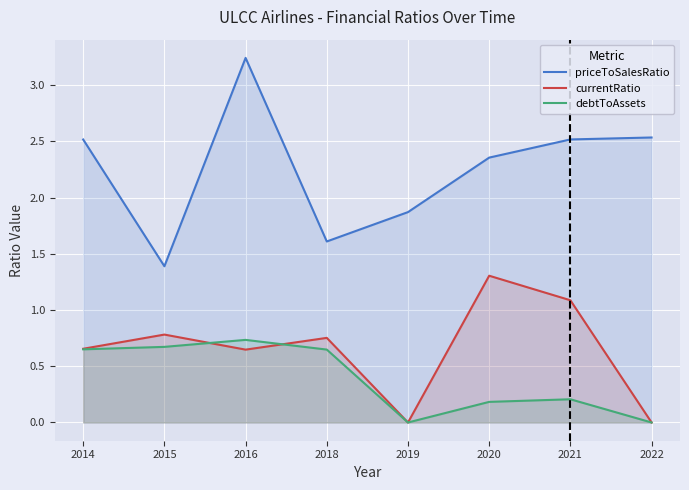

How many debtToAssets values are between 0 and 1?

8